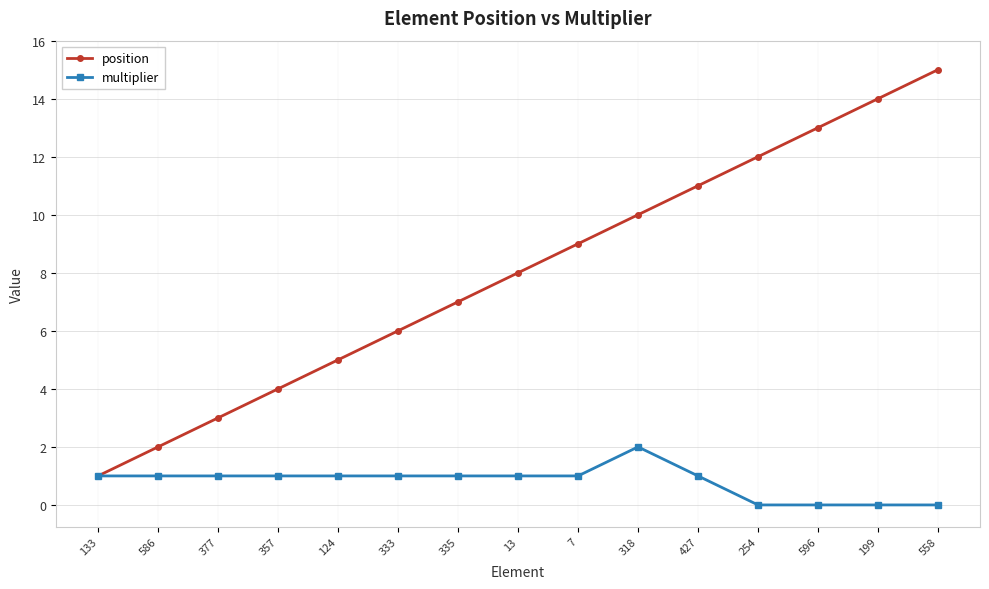

Which category has the highest value in the position series?

558